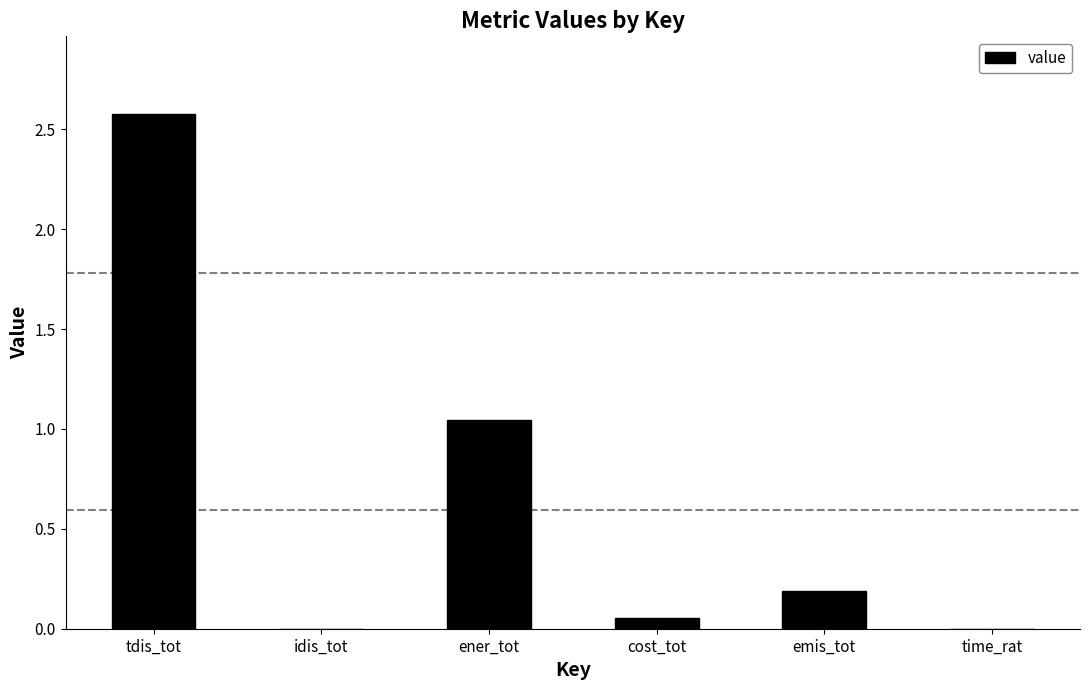

How many data points does each series have?

6